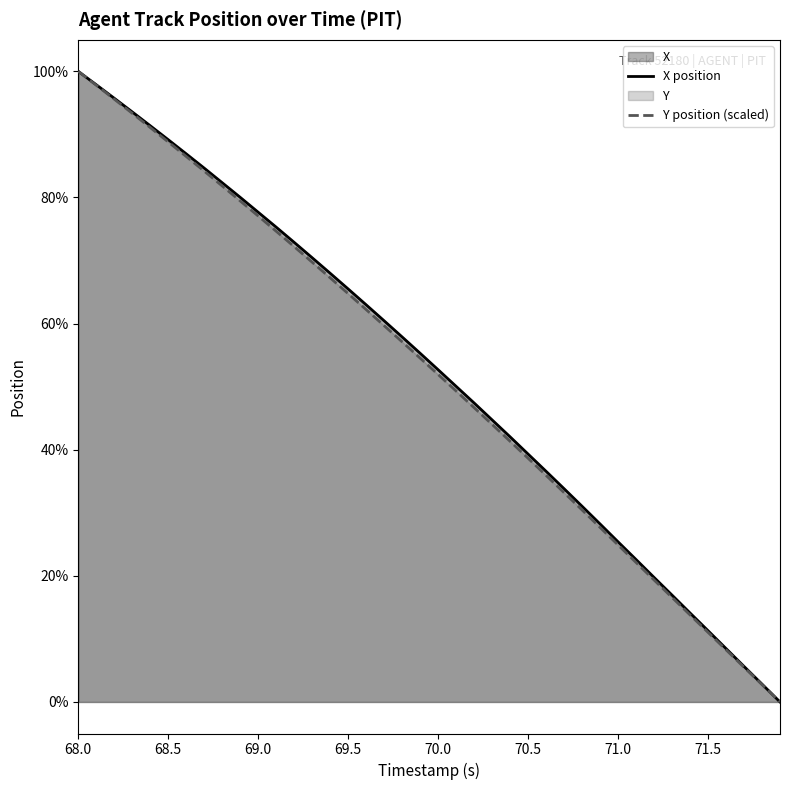

True or false: X position has more than 2 interior local peaks.

False